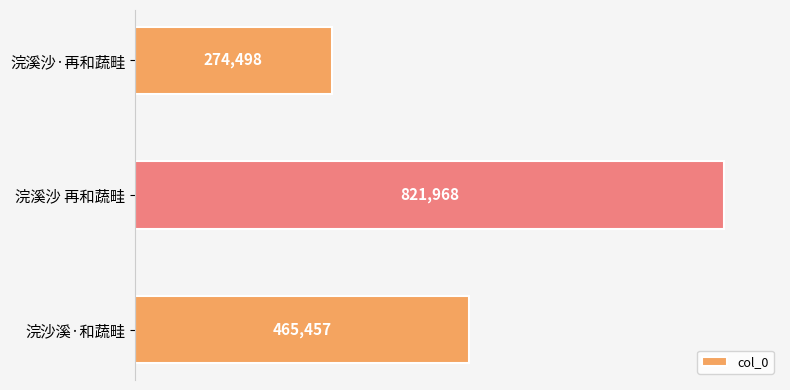

What is the difference between the maximum and second lowest values?

356511